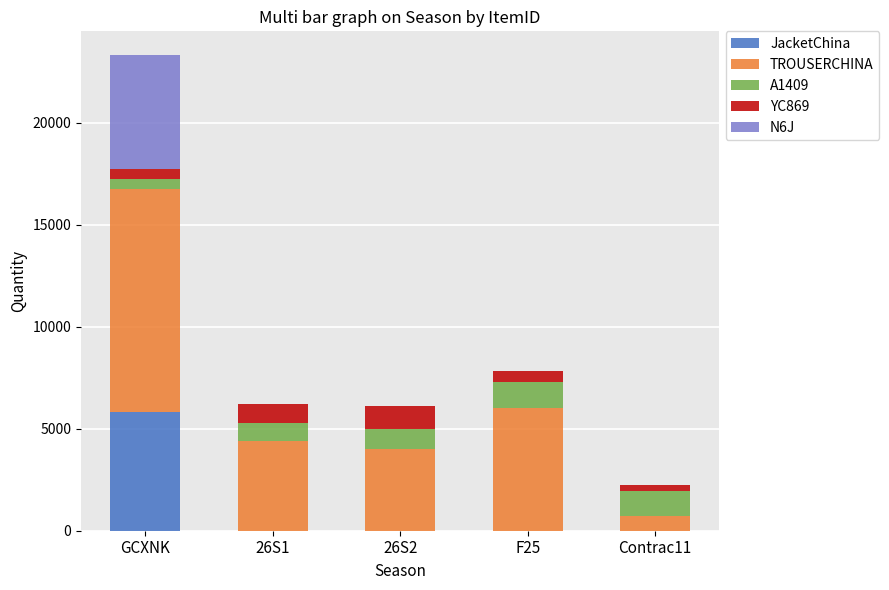

What is the total value across all series at 26S2?

6131